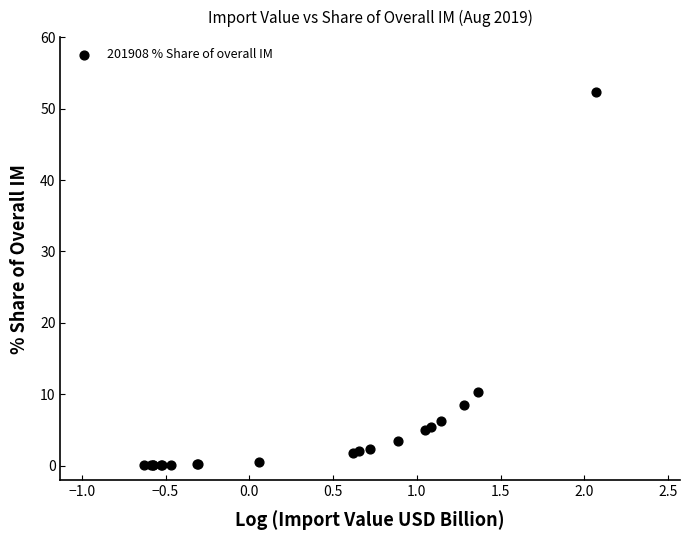

What Y value in the scatter plot is closest to 26?

10.3